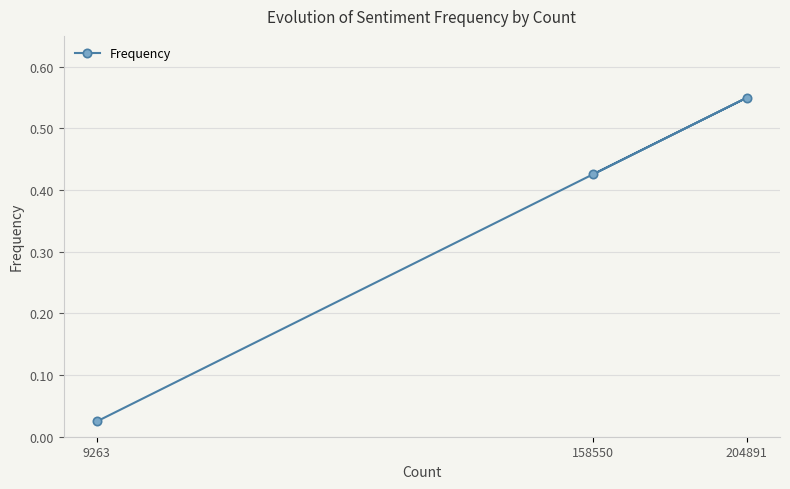

What is the difference between the second highest and minimum values?

0.4